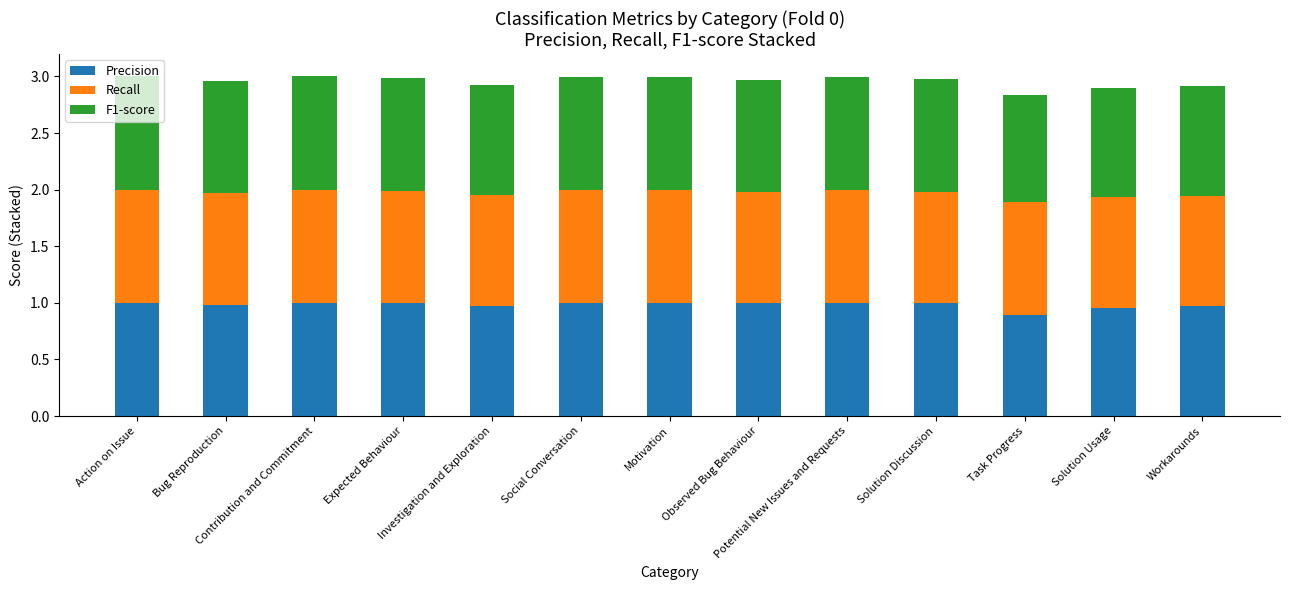

What is the lowest value of the Precision series?

0.9